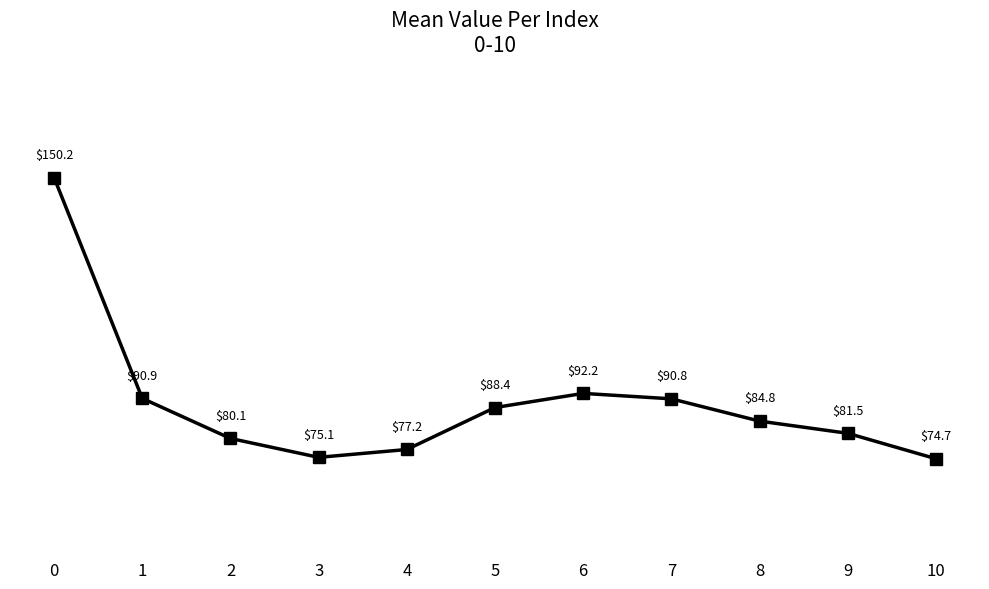

The chart shows a value of 34.9 at 8. True or false?

False